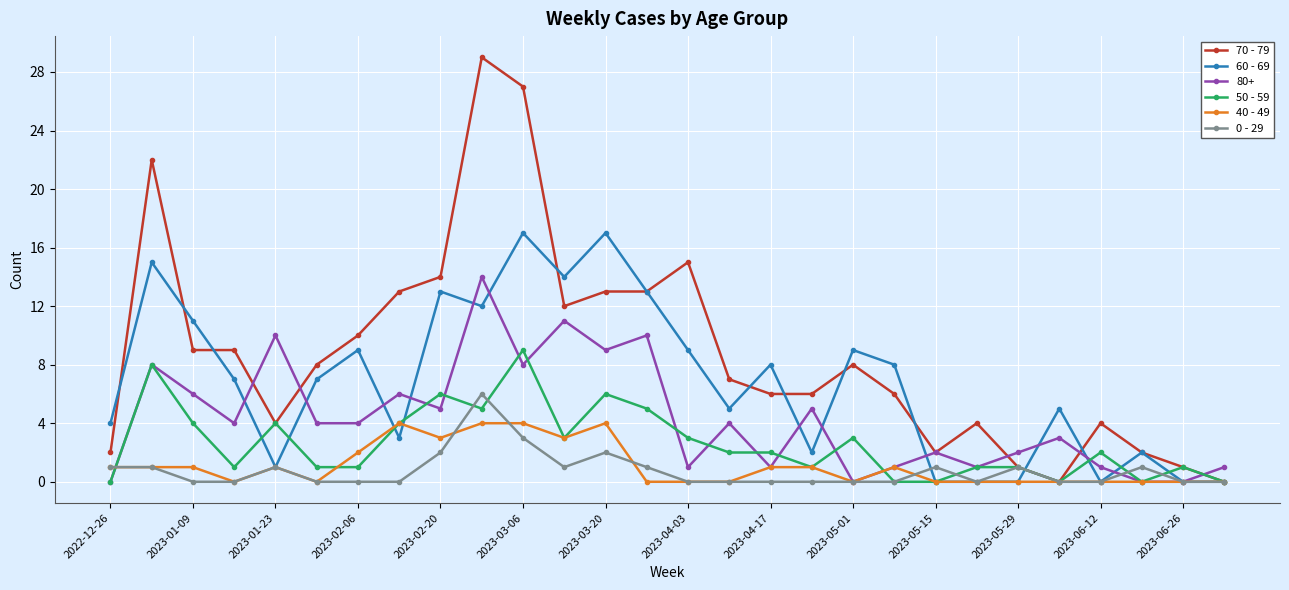

True or false: 50 - 59 has more than 1 interior local peaks.

True